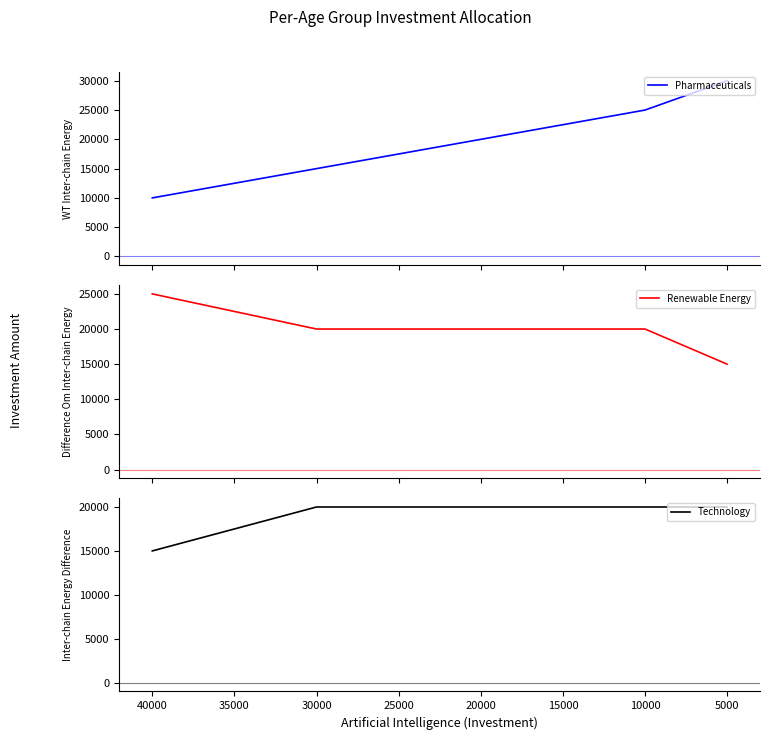

What is the difference between the maximum and minimum values in the Renewable Energy series?

10000